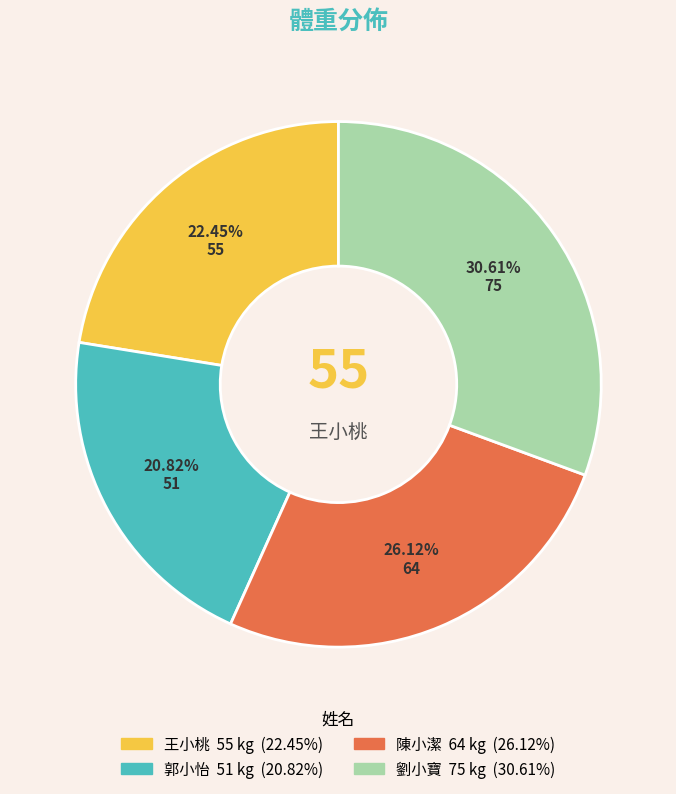

Does any single category account for the majority?

No